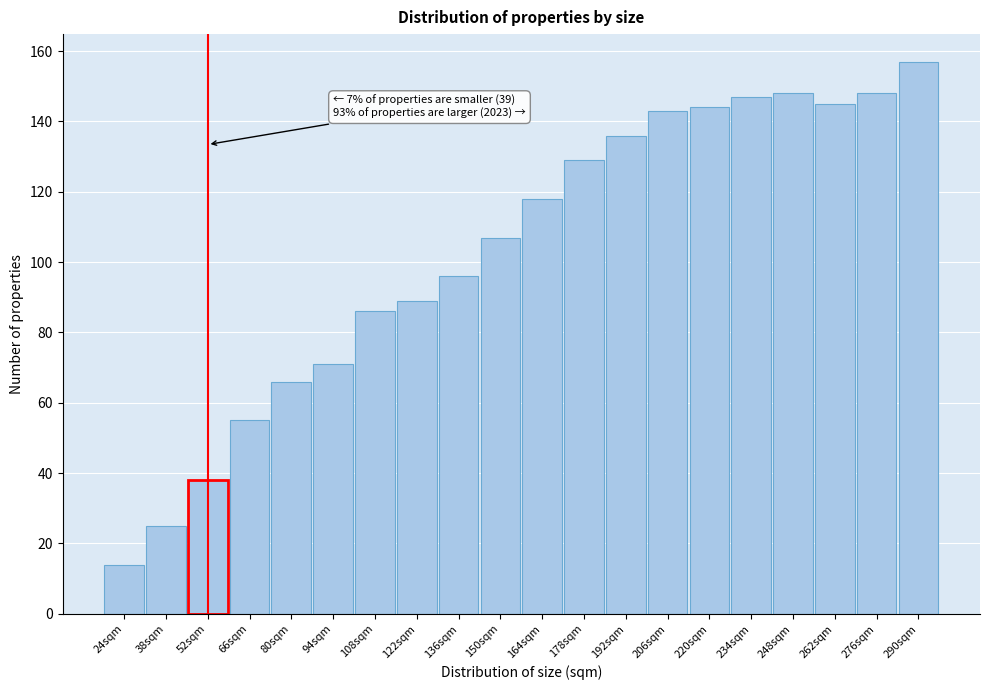

Reading left to right, what are all the values shown in this chart?

24sqm=14	38sqm=25	52sqm=38	66sqm=55	80sqm=66	94sqm=71	108sqm=86	122sqm=89	136sqm=96	150sqm=107	164sqm=118	178sqm=129	192sqm=136	206sqm=143	220sqm=144	234sqm=147	248sqm=148	262sqm=145	276sqm=148	290sqm=157